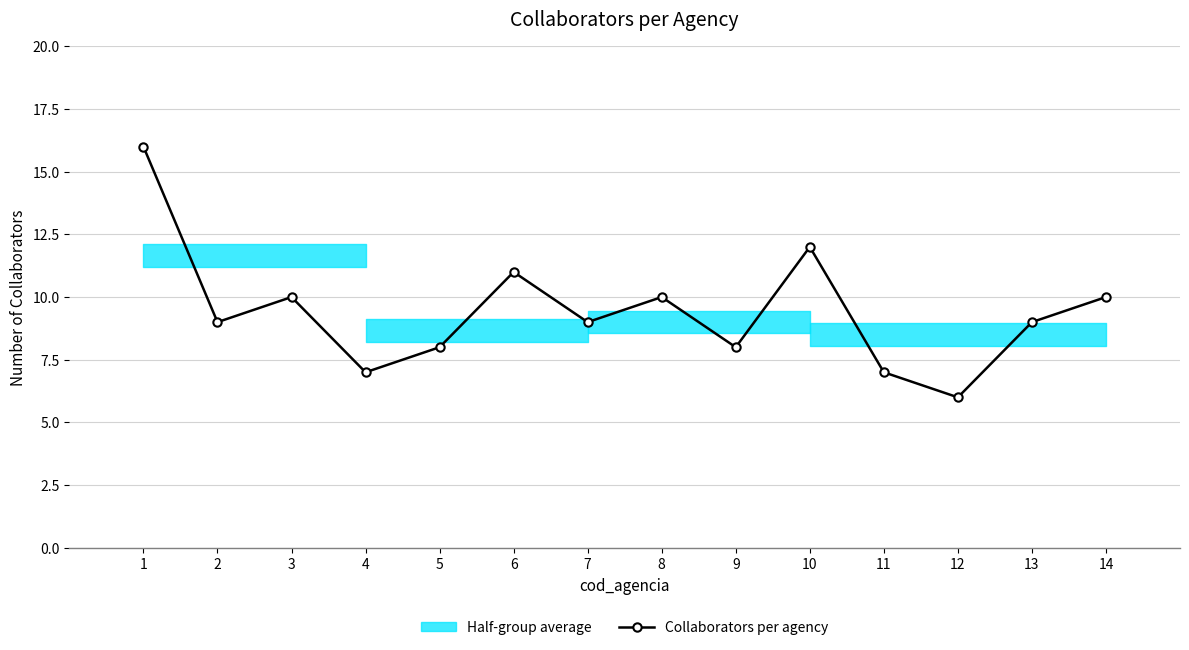

What is the value of the 2nd point from the left?

9